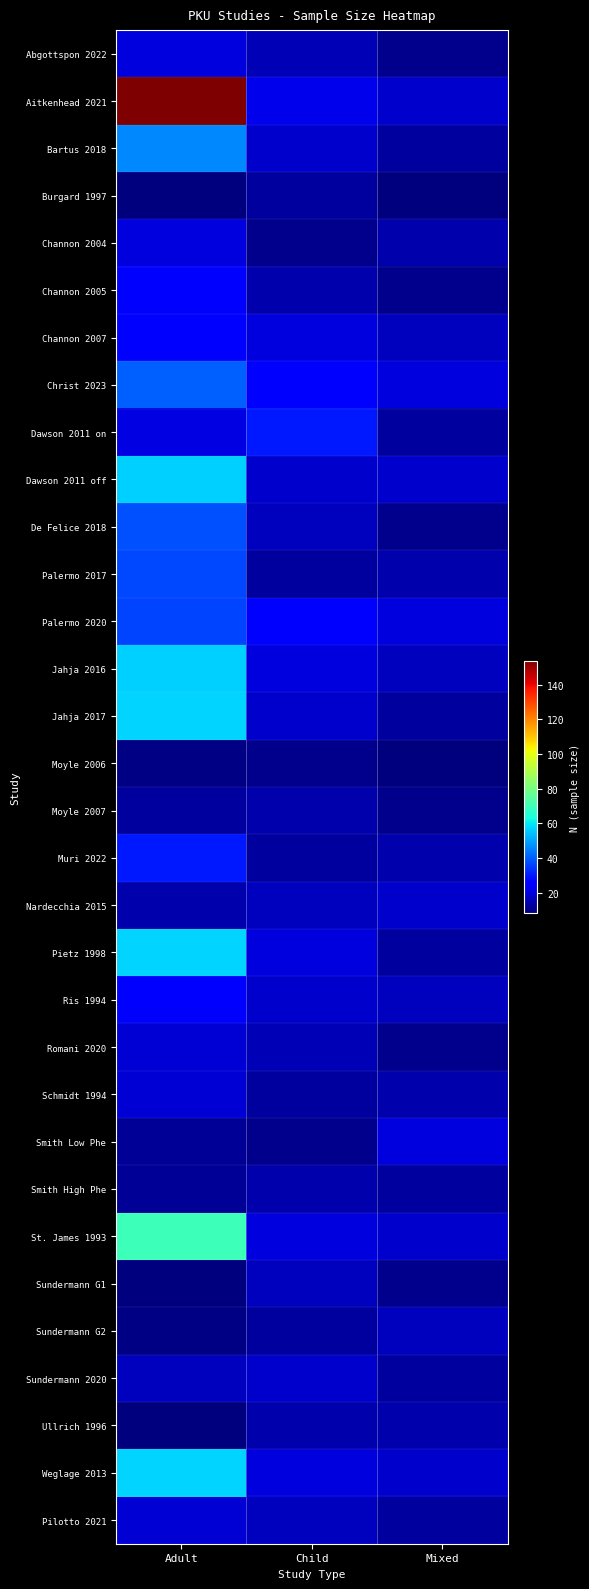

Which series changed the most between Child and Mixed?

Dawson 2011 on